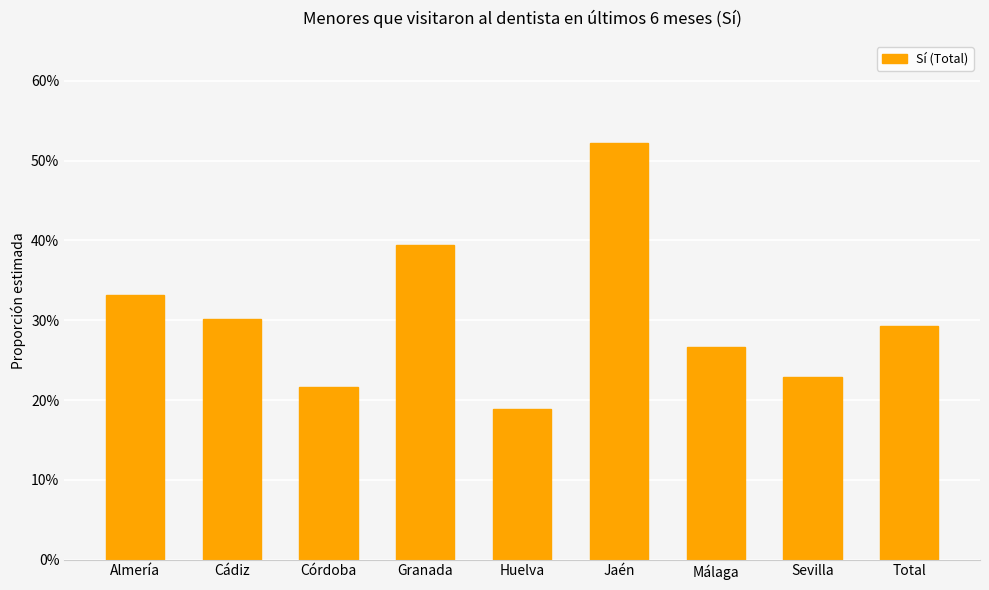

What is the change in value from Almería to Sevilla?

-0.1